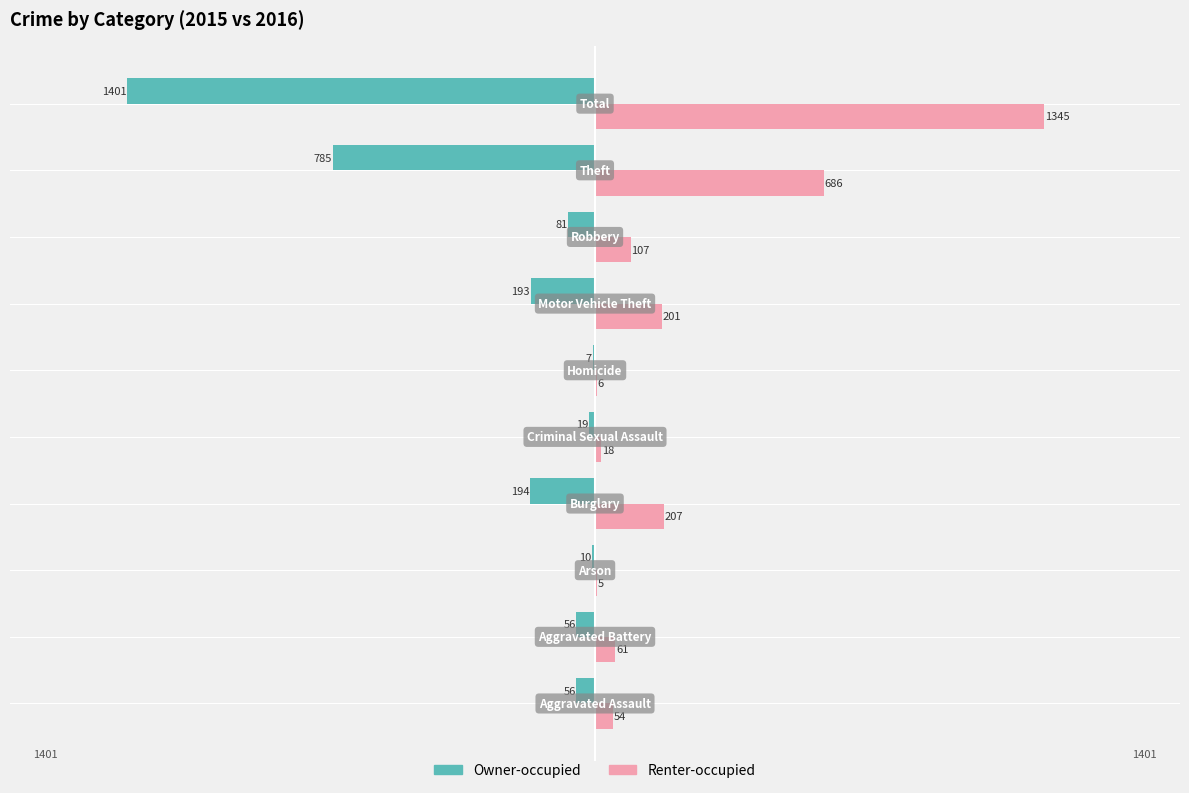

What are all the series names shown in the legend?

Owner-occupied, Renter-occupied